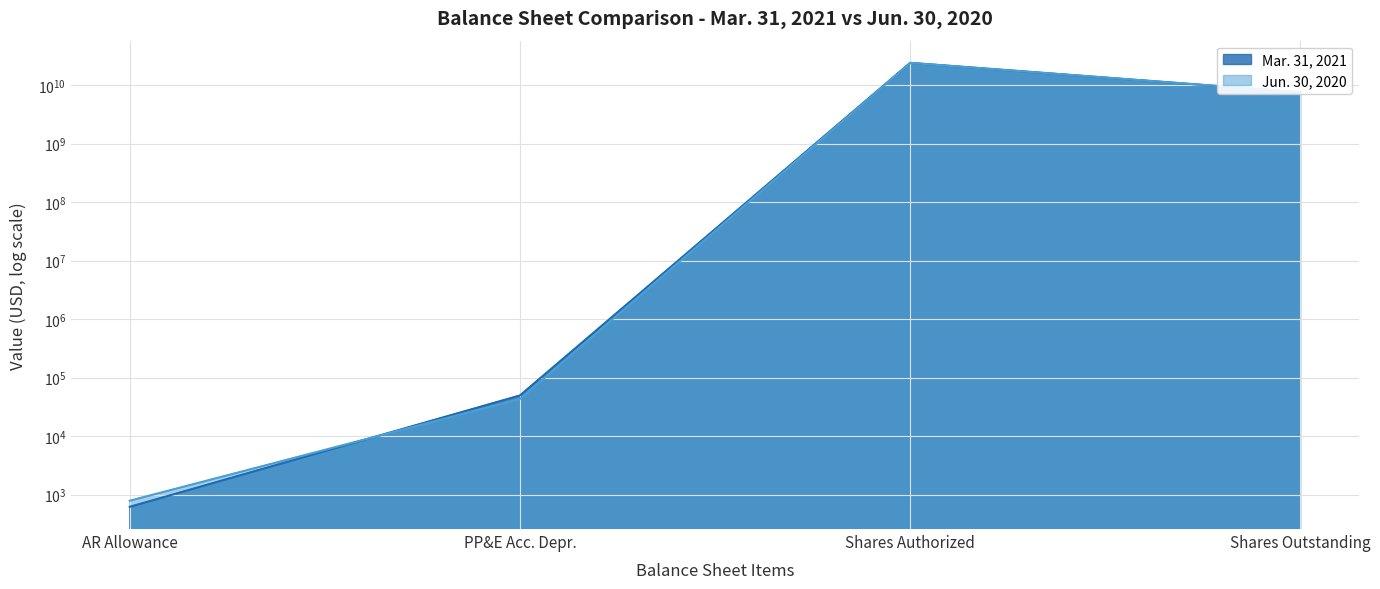

What are all the series names shown in the legend?

Mar. 31, 2021, Jun. 30, 2020